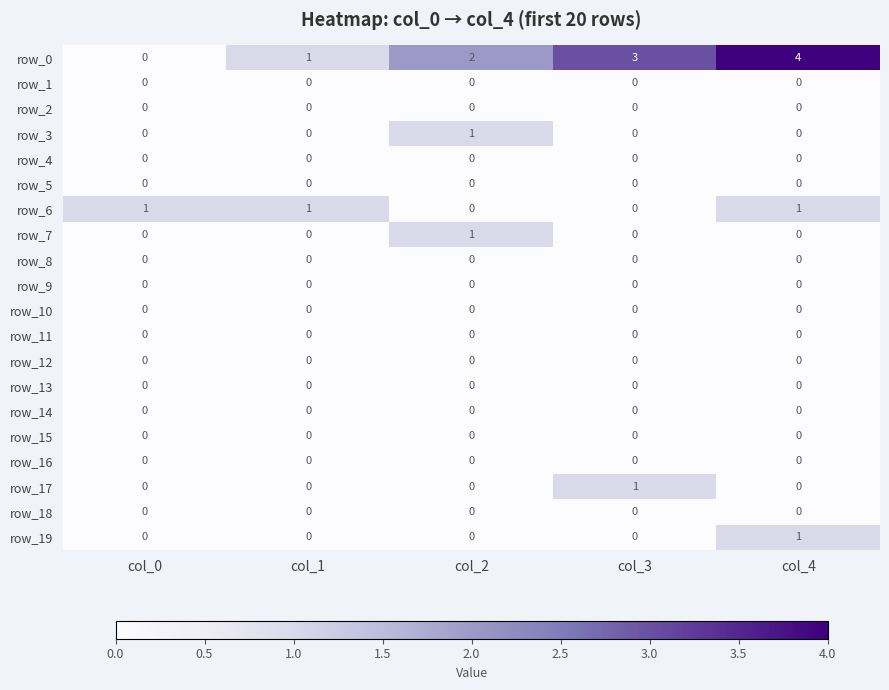

What is the difference between the second highest and second lowest values in the row_6 series?

1